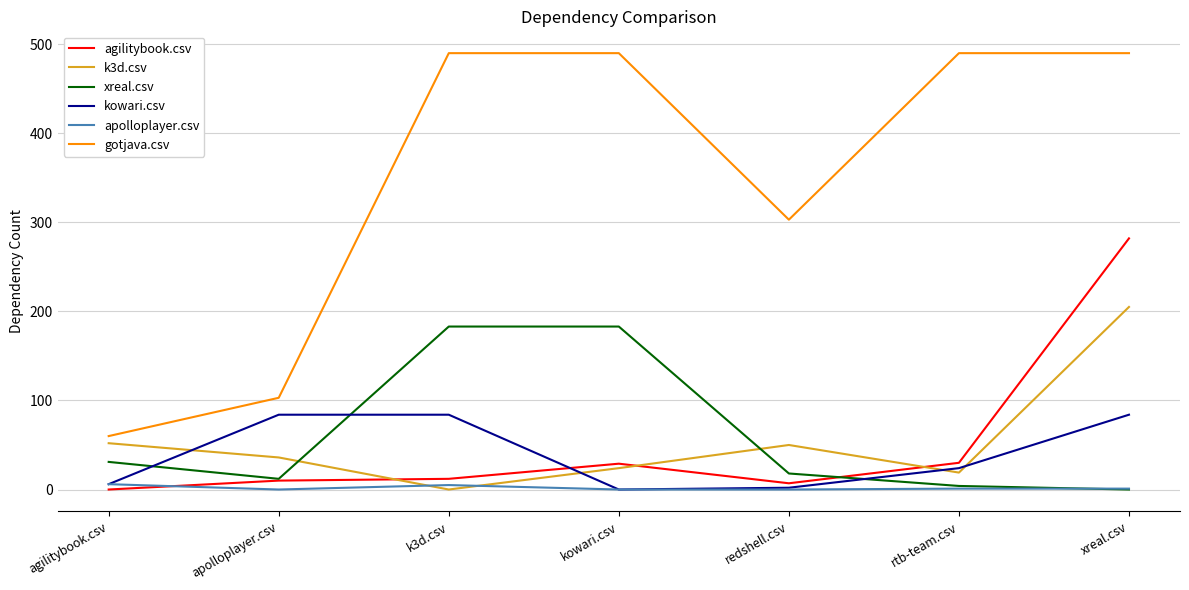

What is the maximum value shown in the chart?

490